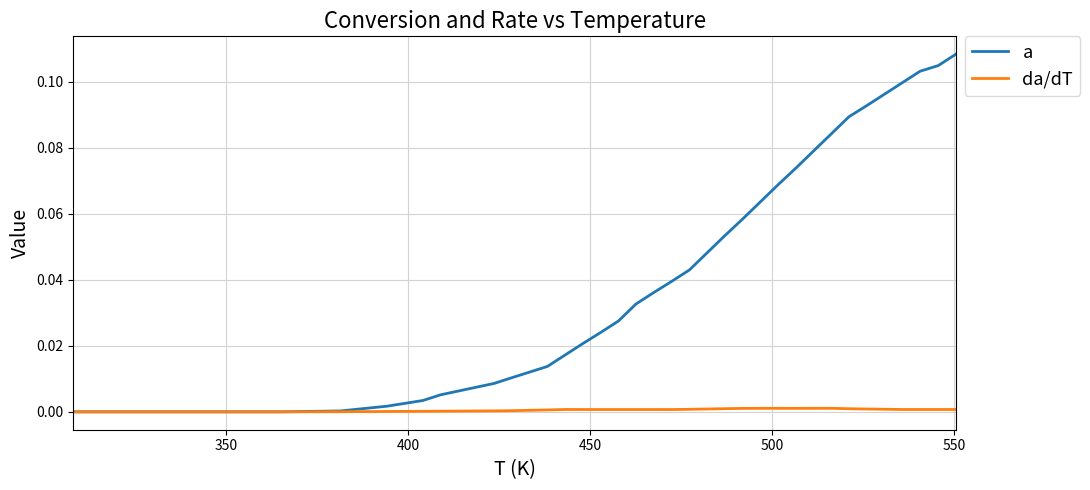

How many series are shown in this chart?

2